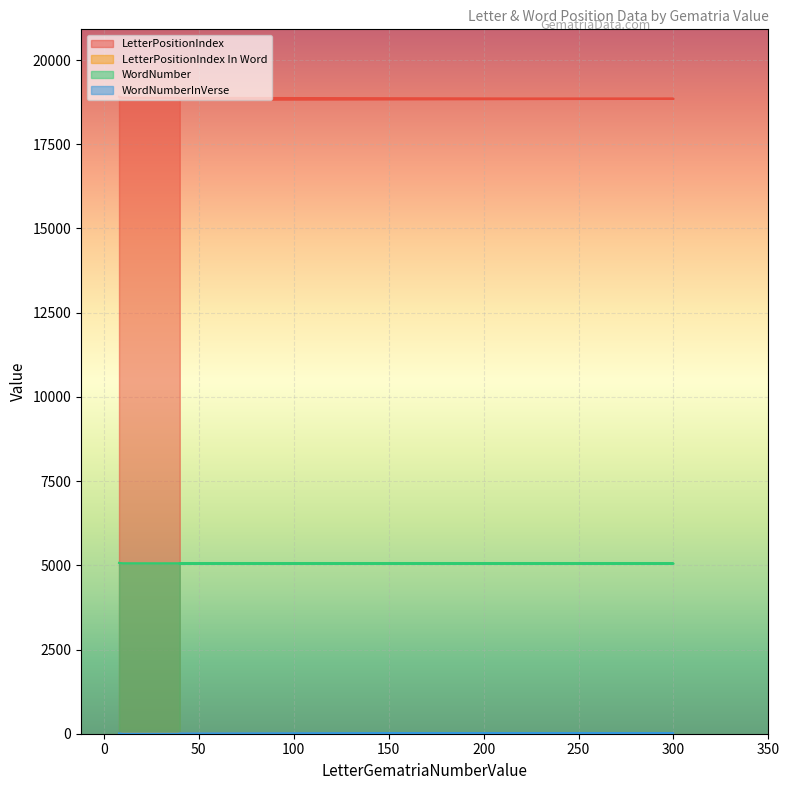

What value does the WordNumber series have at 10, to the nearest 10?

5060